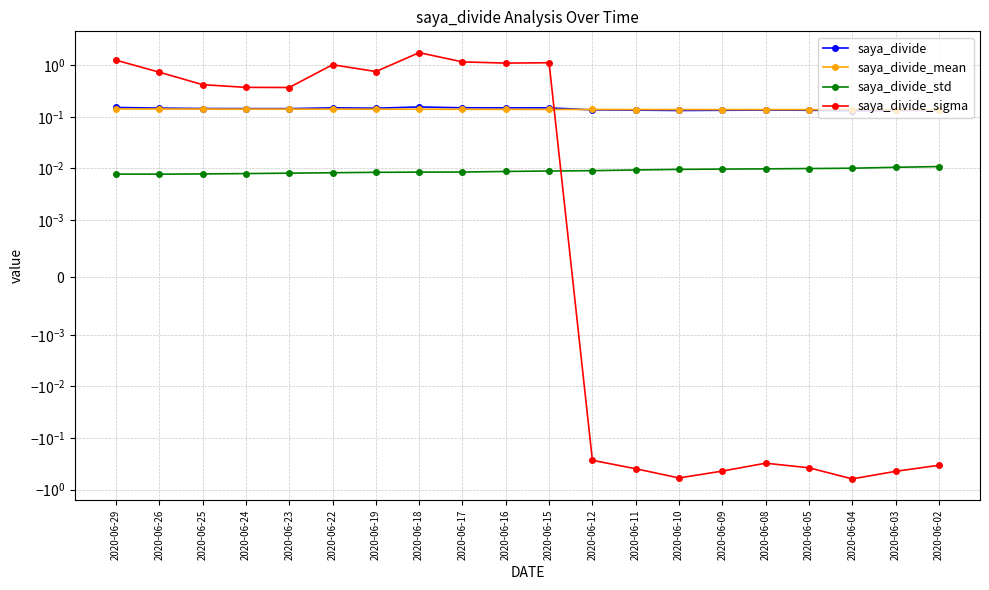

Is it true that saya_divide_std equals 0.0 at 2020-06-02?

False